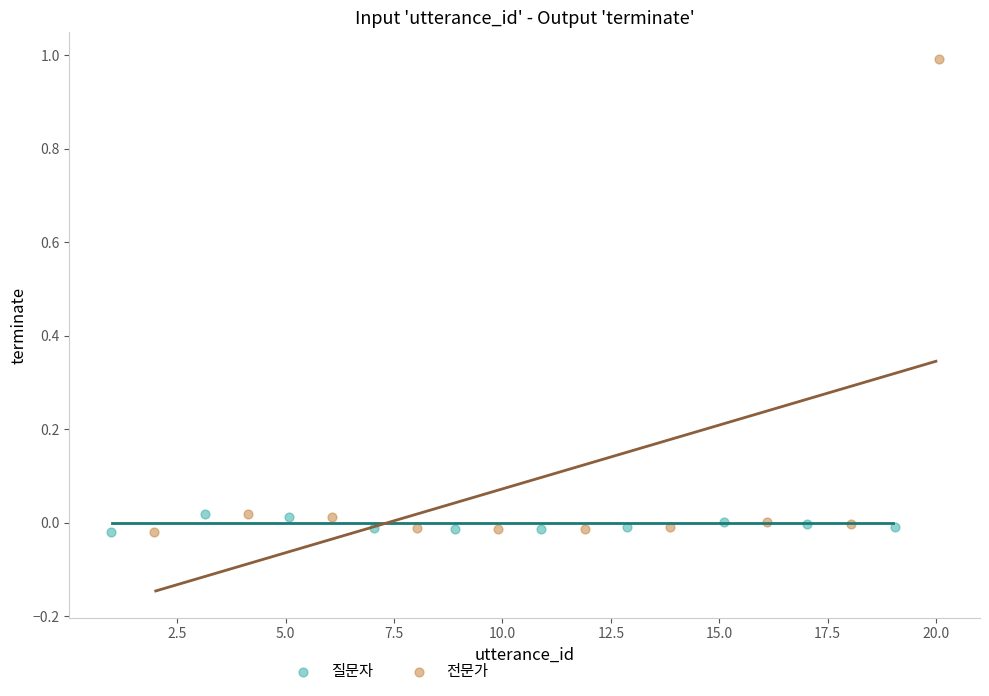

Which series has the largest Y range (max minus min)?

전문가